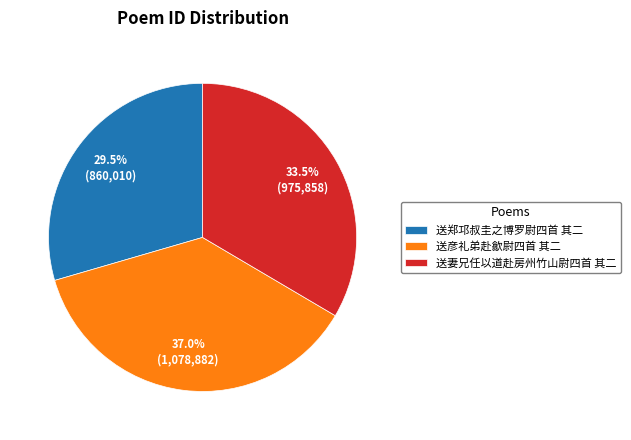

What is the ratio of the value at 送彦礼弟赴歙尉四首 其二 to the value at 送郑邛叔圭之博罗尉四首 其二?

1.3